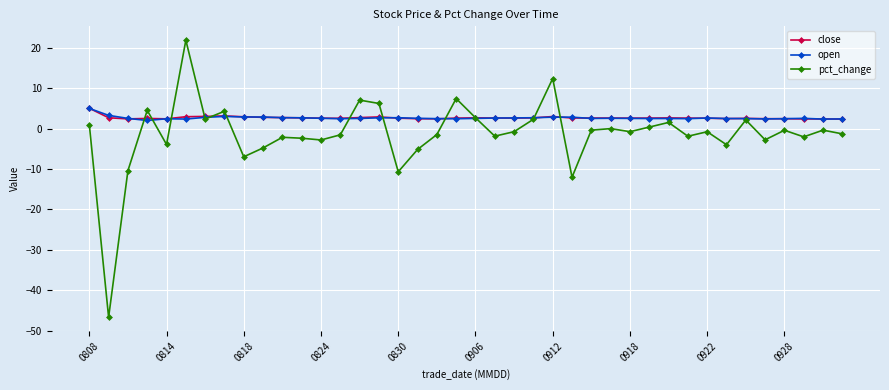

Is this an area chart (filled region under the line)?

No